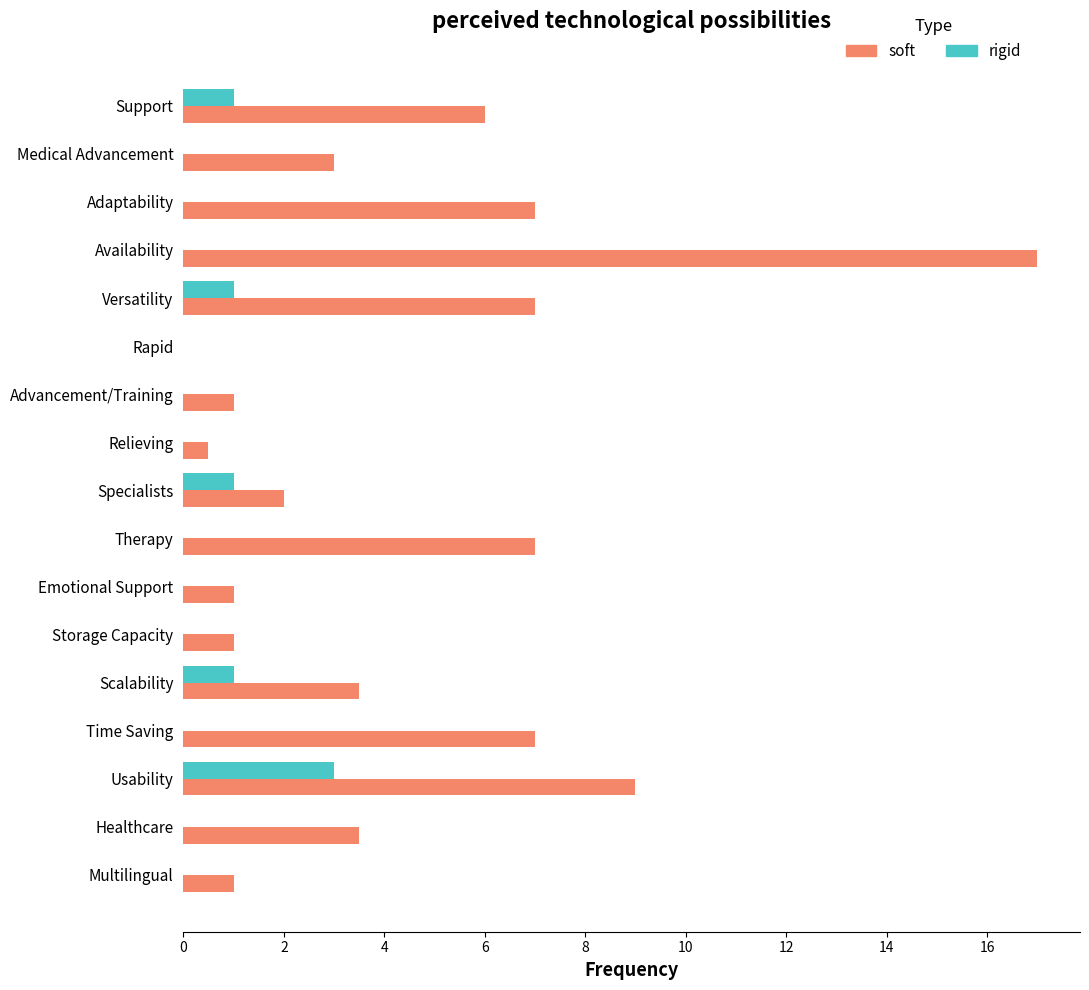

What are all the series names shown in the legend?

soft, rigid